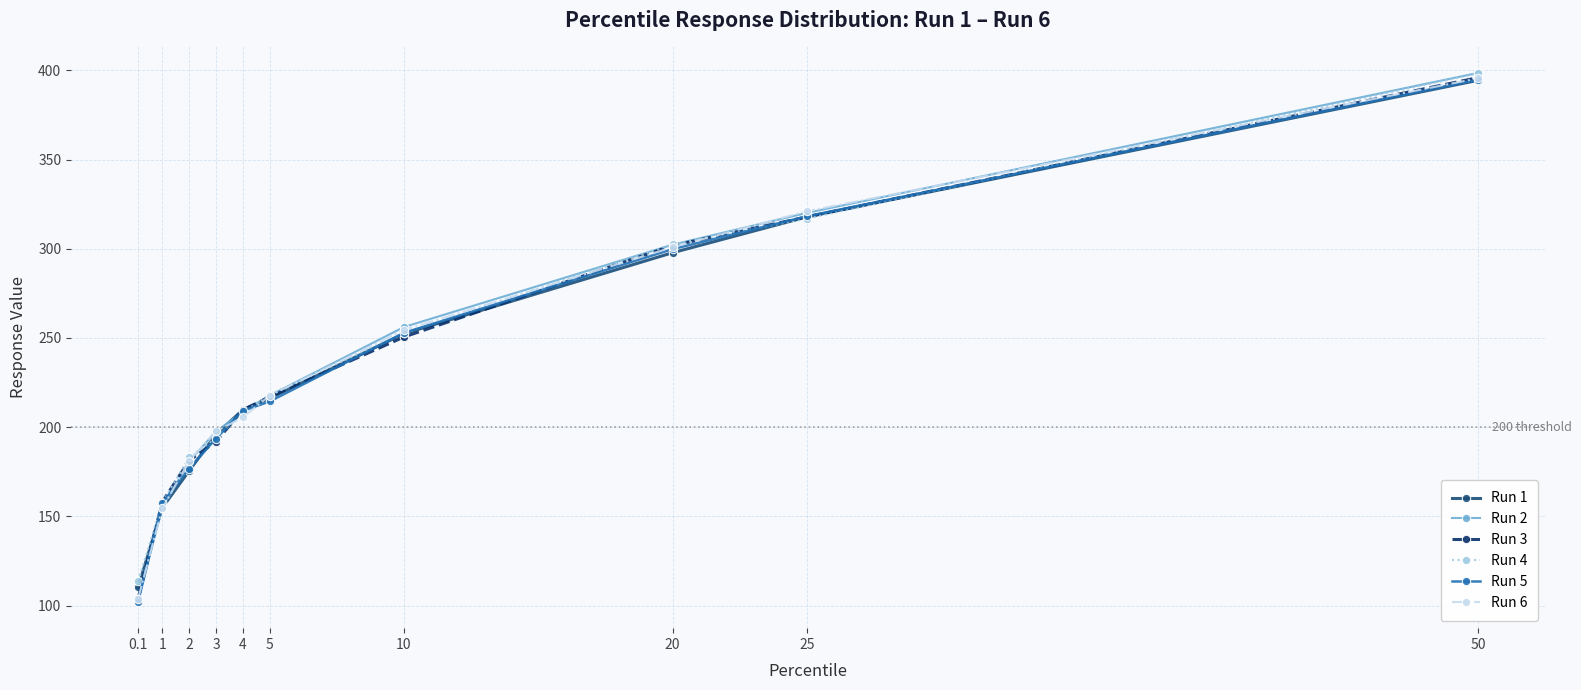

Is this an area chart (filled region under the line)?

No